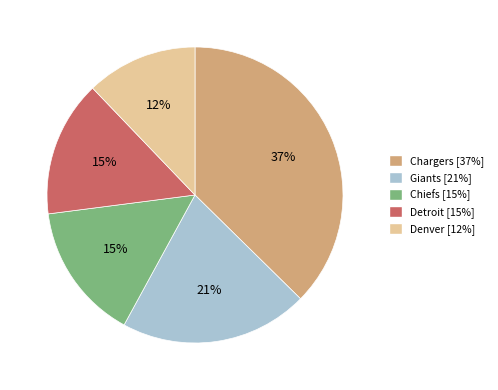

Which has a higher value, Giants or Chargers?

Chargers